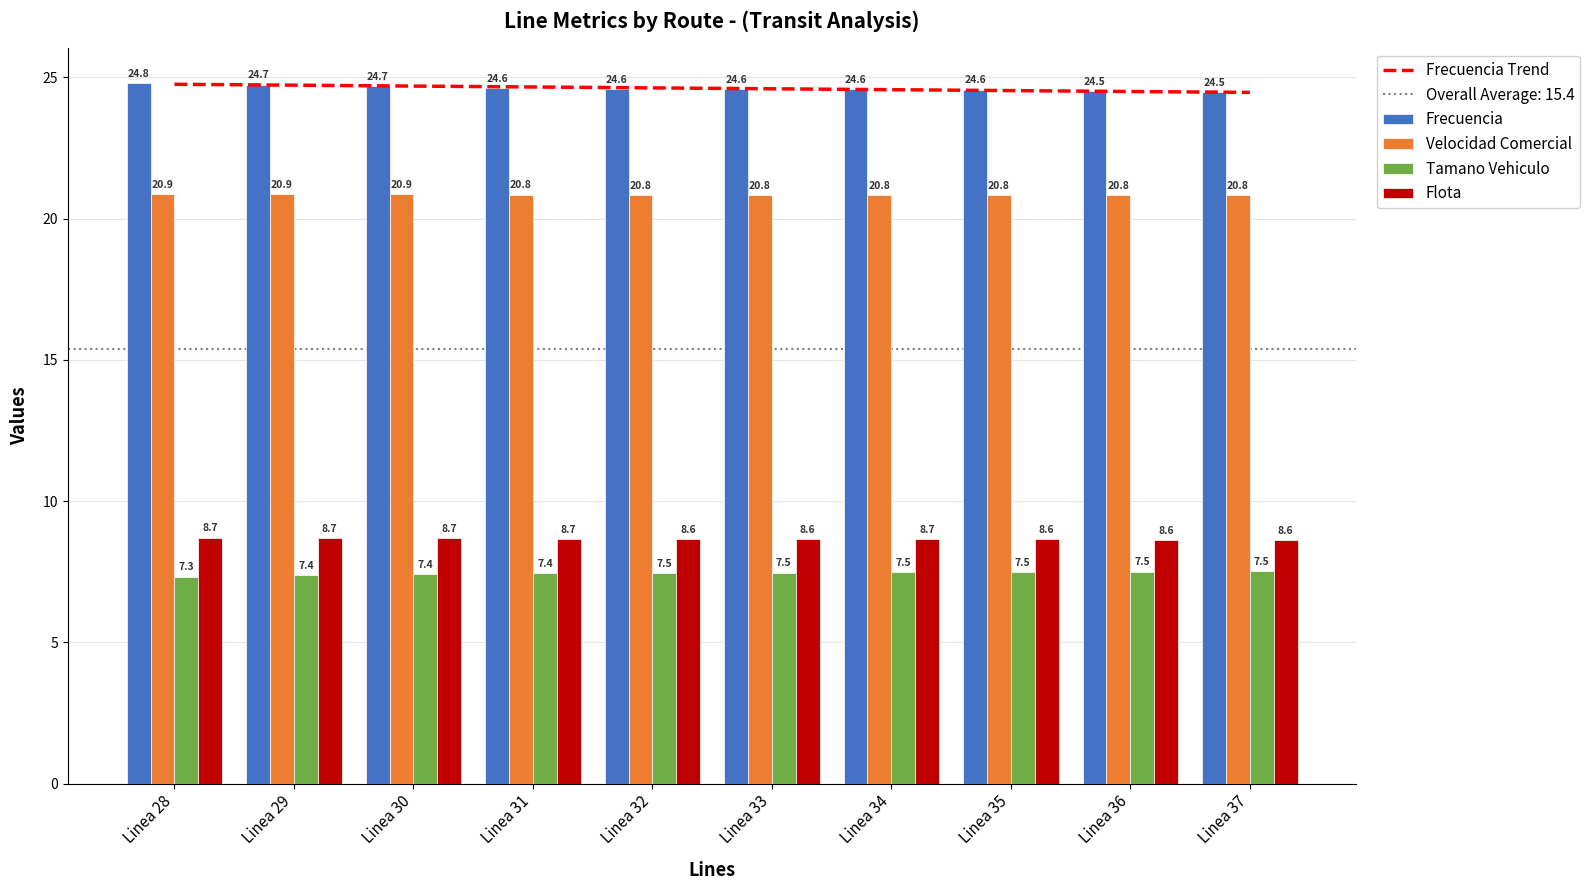

Which series changed the most between Linea 32 and Linea 36?

Frecuencia Trend